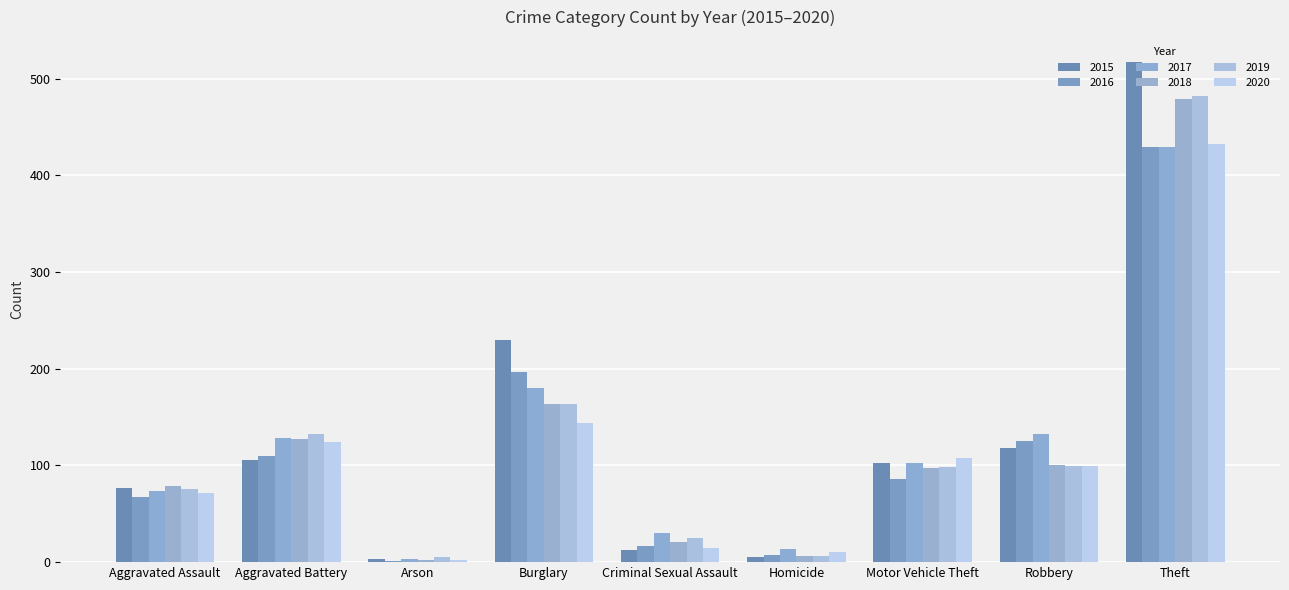

Does the chart contain stacked bars?

No